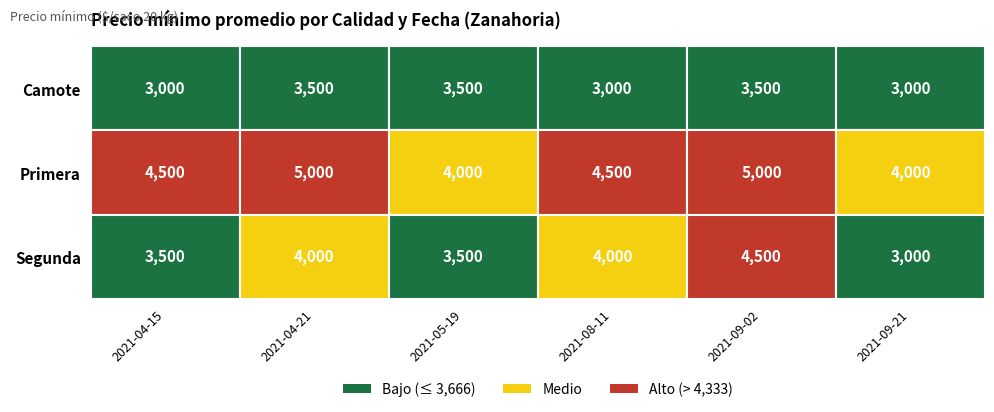

List the series in order of their peak value, highest first.

Primera, Segunda, Camote